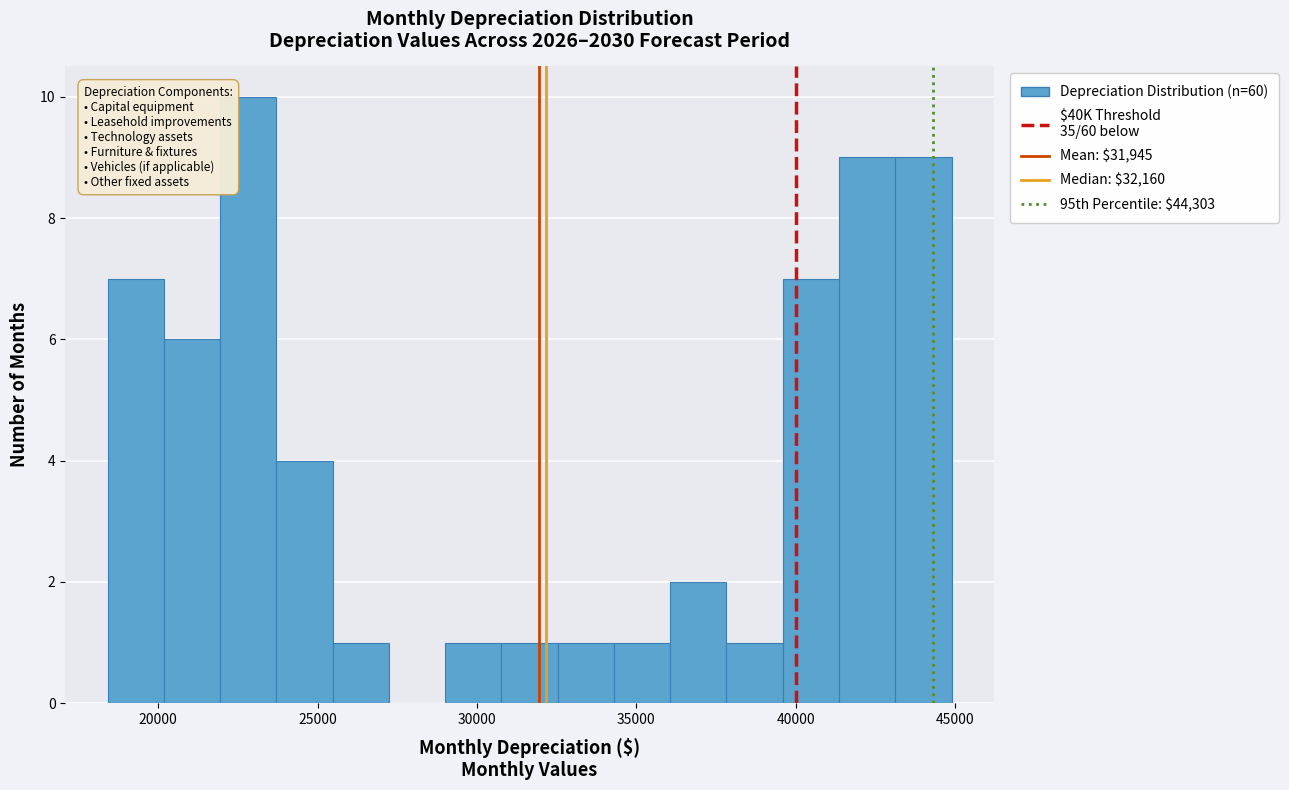

Around what value on the x-axis is the tallest bar? Give the approximate position of its centre, as read against the axis.

23000